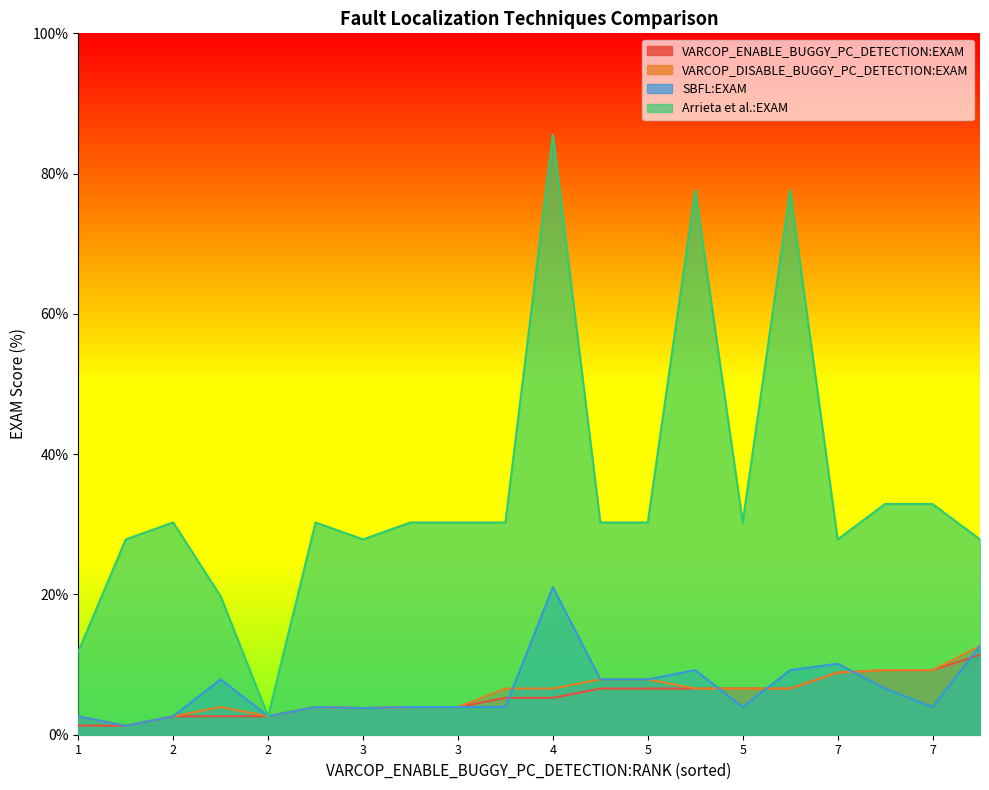

What is the sum of the Arrieta et al.:EXAM values at 16 and 18?

107.9